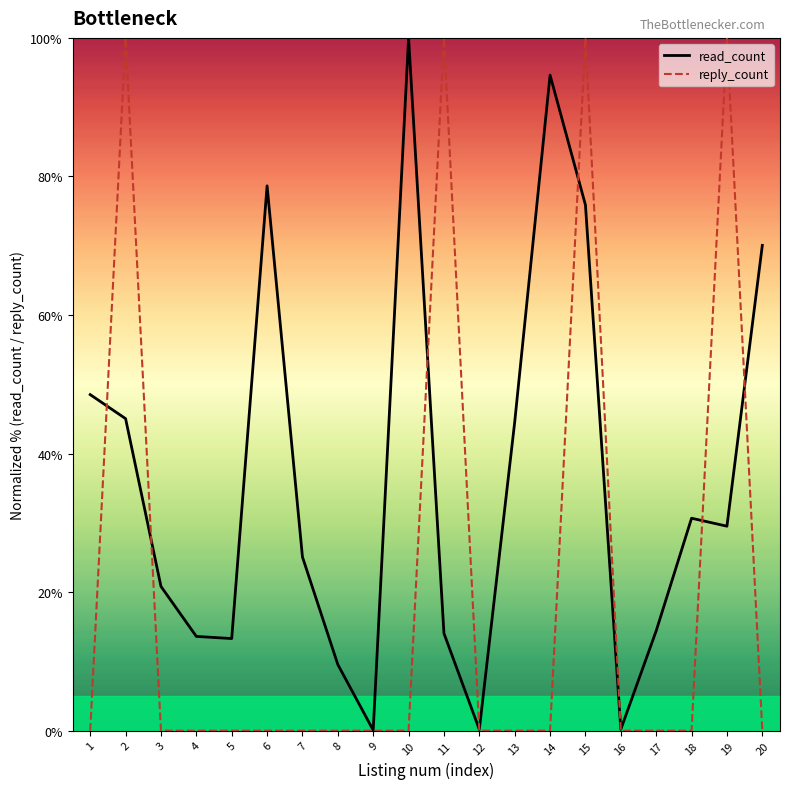

How many lines are shown in the chart?

2